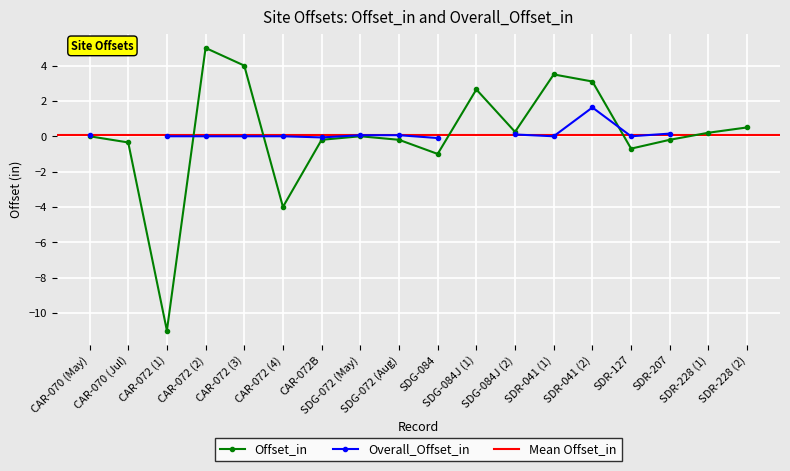

What is the average value?

0.1